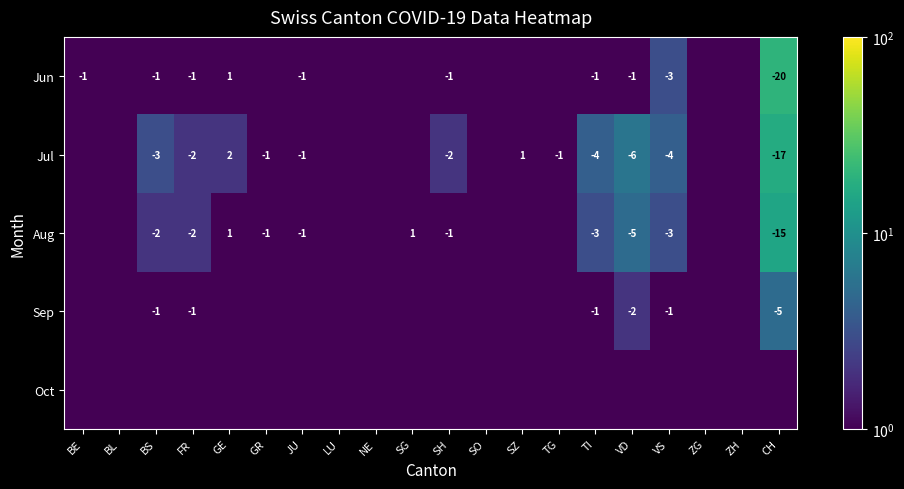

True or false: Jul has a value of 0.3 at SZ.

False